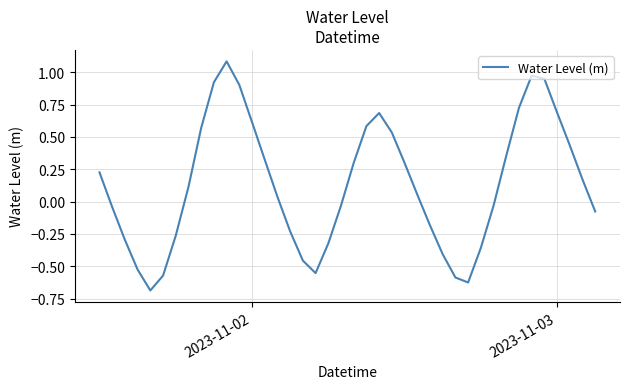

How many values are below 0?

18